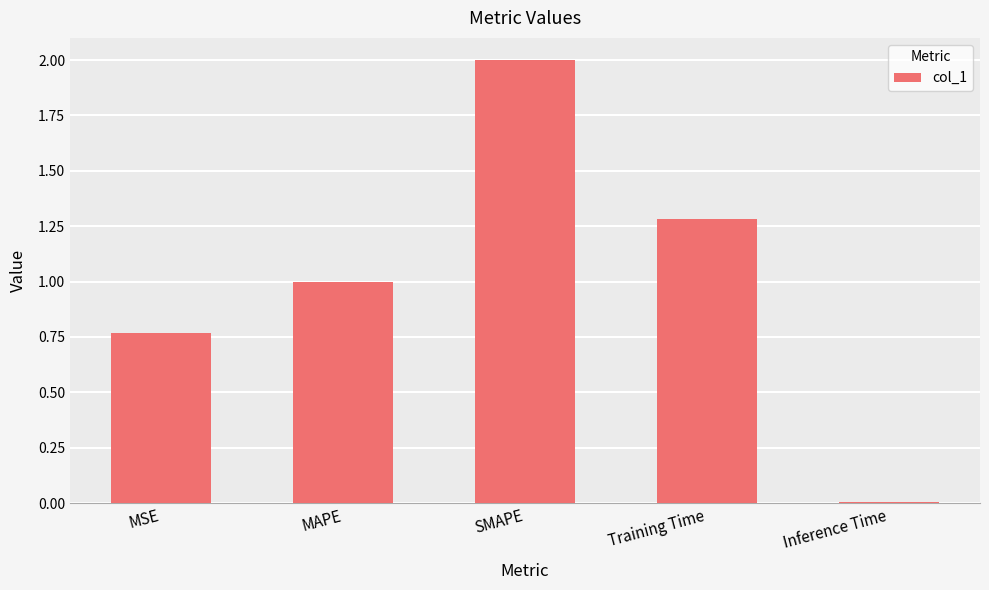

At which category does the chart reach its peak across all series?

SMAPE